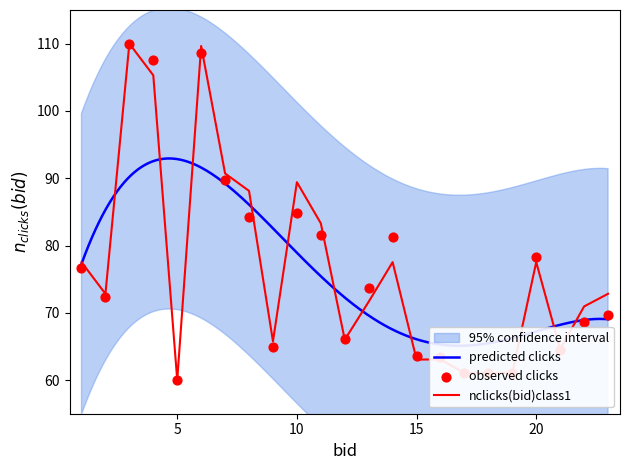

At how many categories does at least one series exceed 82?

7